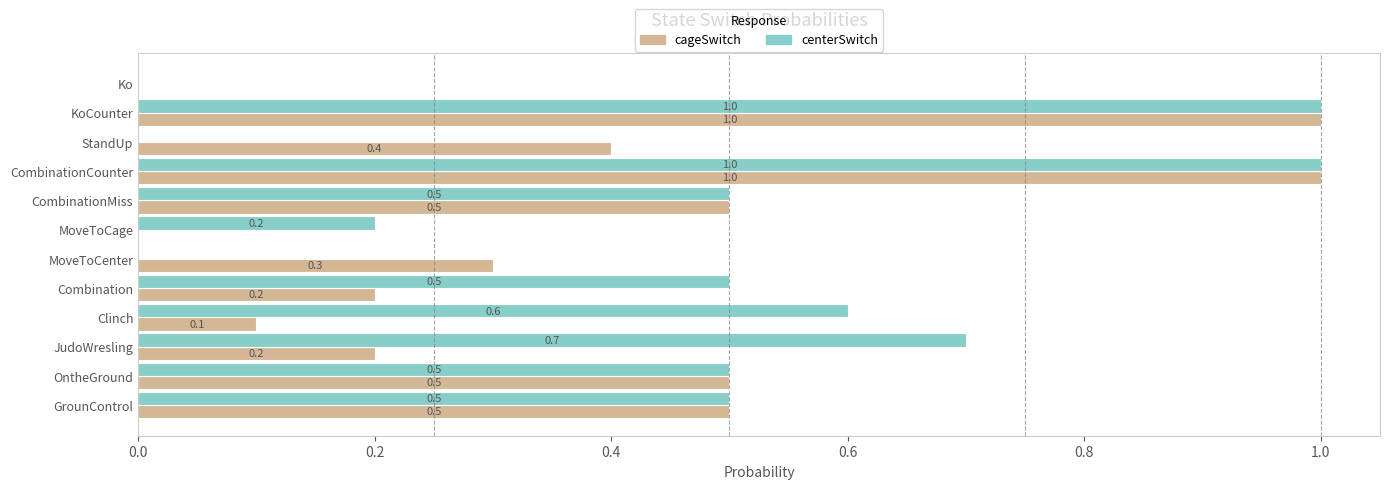

Count the centerSwitch values in the range 0 to 1.

12